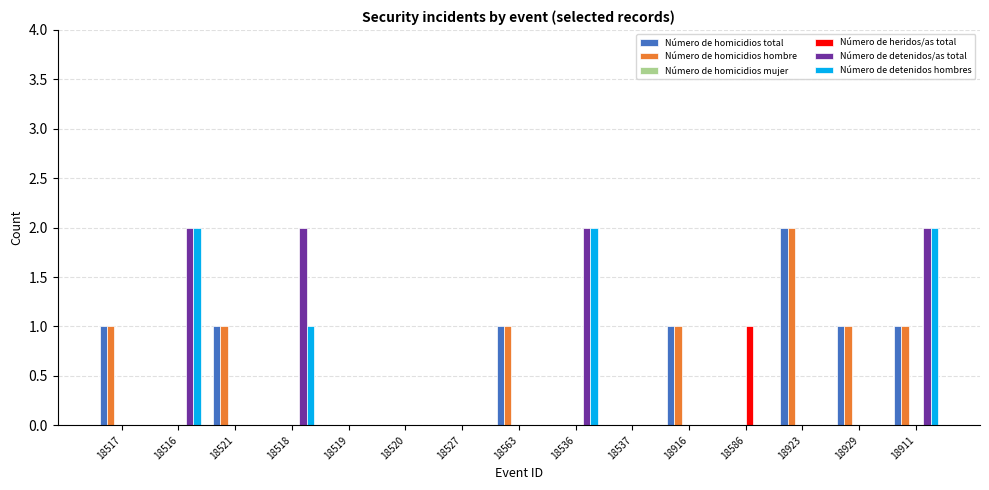

The Número de detenidos hombres series shows 2 at 18536. True or false?

True